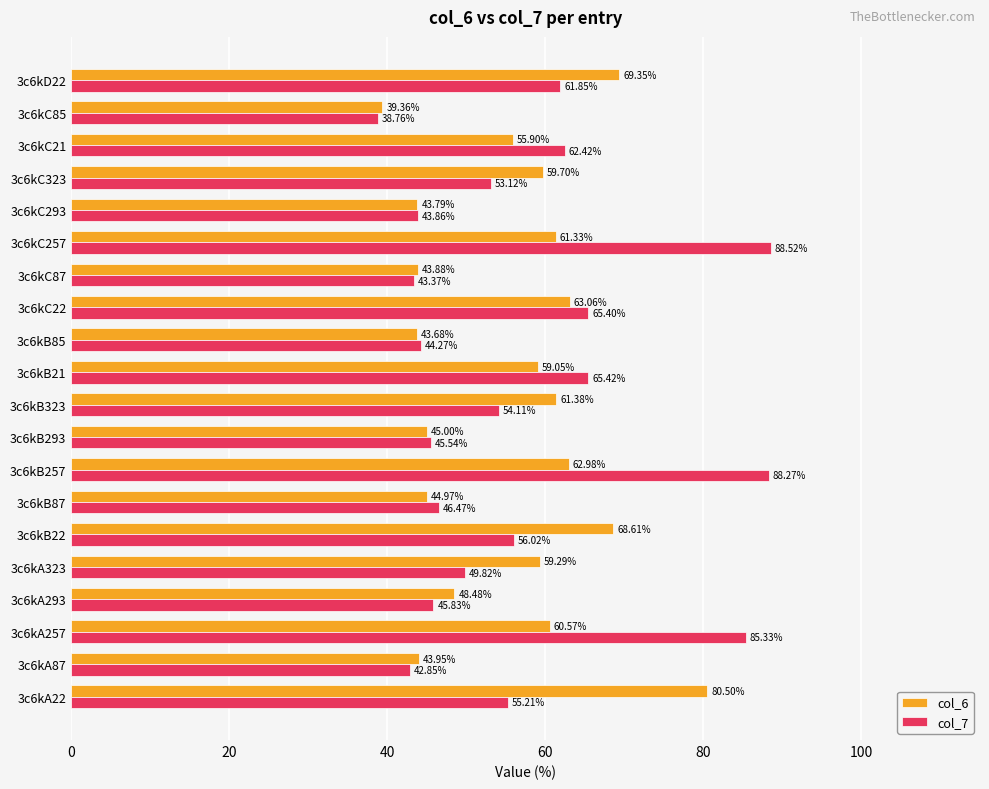

Between 3c6kA22 and 3c6kC85, which series saw the biggest shift?

col_6